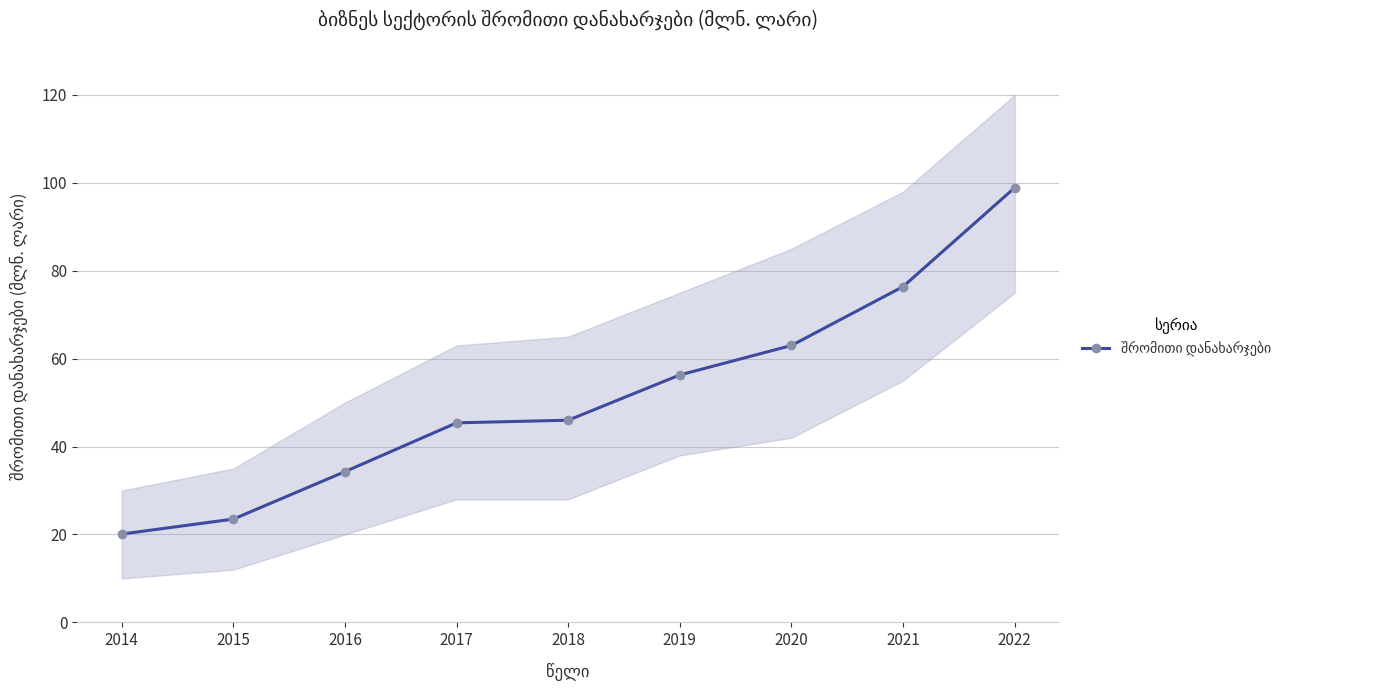

True or false: the data has more than 2 interior local peaks.

False